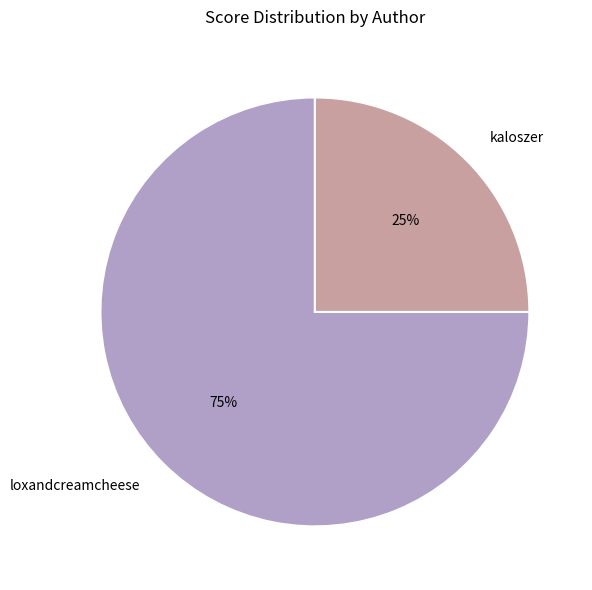

Is there any slice that represents more than half of the pie?

Yes